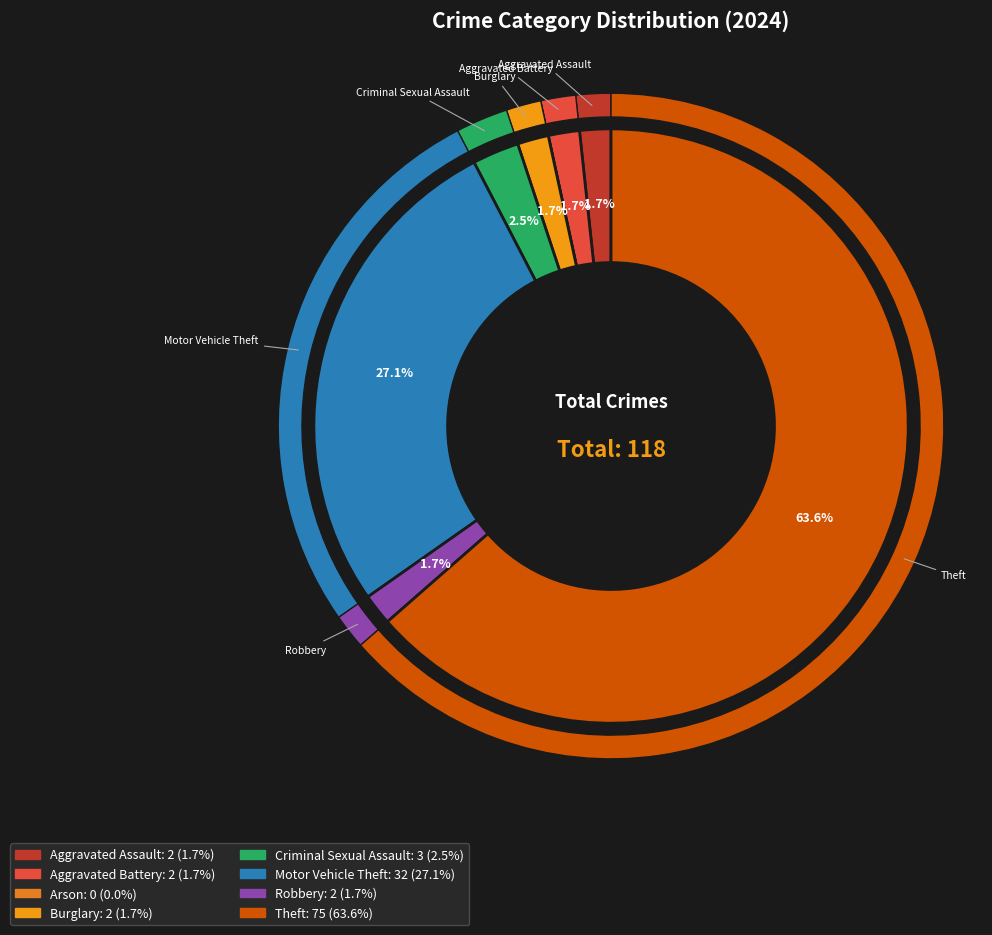

Does Aggravated Assault represent more than half of the total?

No